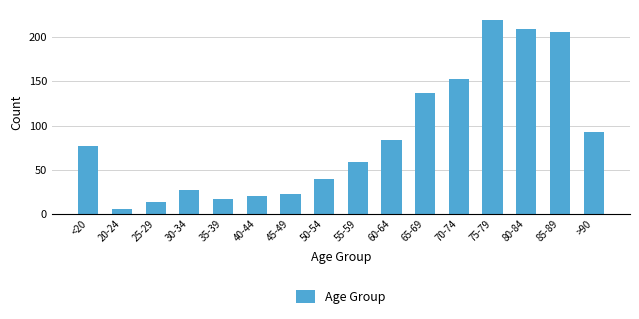

The value at <20 is 77. True or false?

True